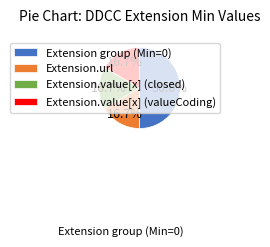

Which slice is the largest?

Extension group (Min=0)